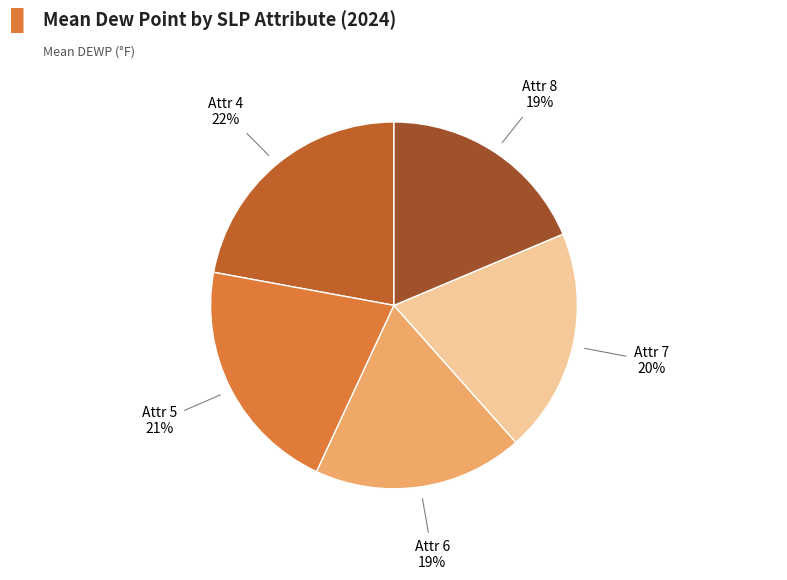

What percentage is the Attr 8 slice, to the nearest percent?

19%